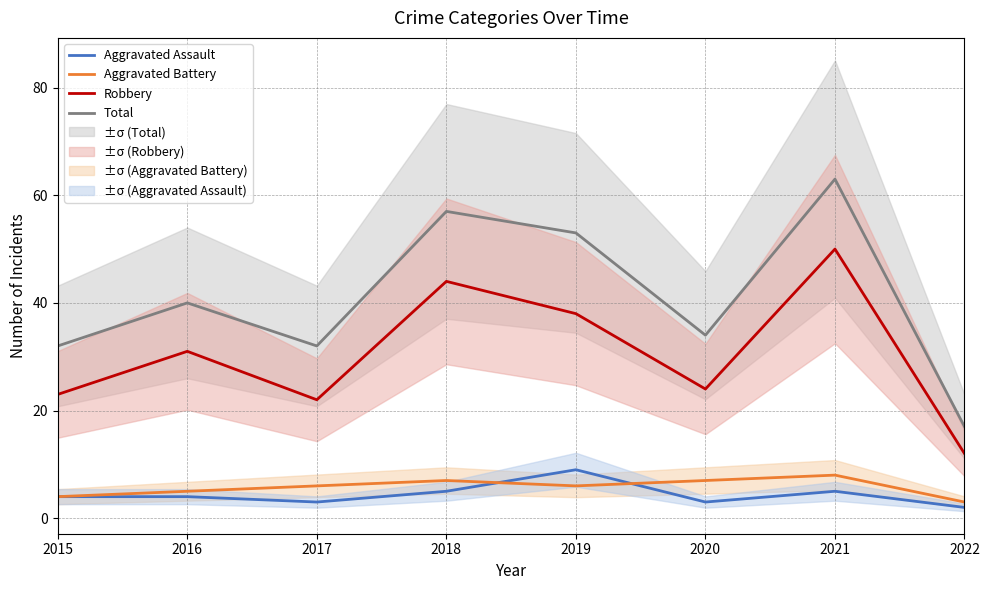

Where is the first local maximum for Total?

2016